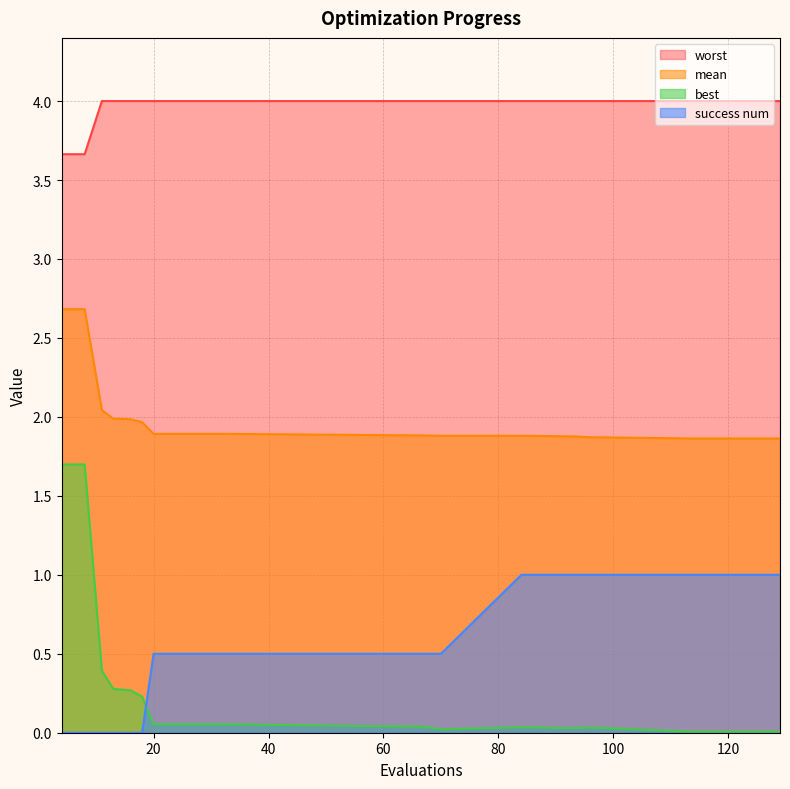

How many data points does each series have?

20